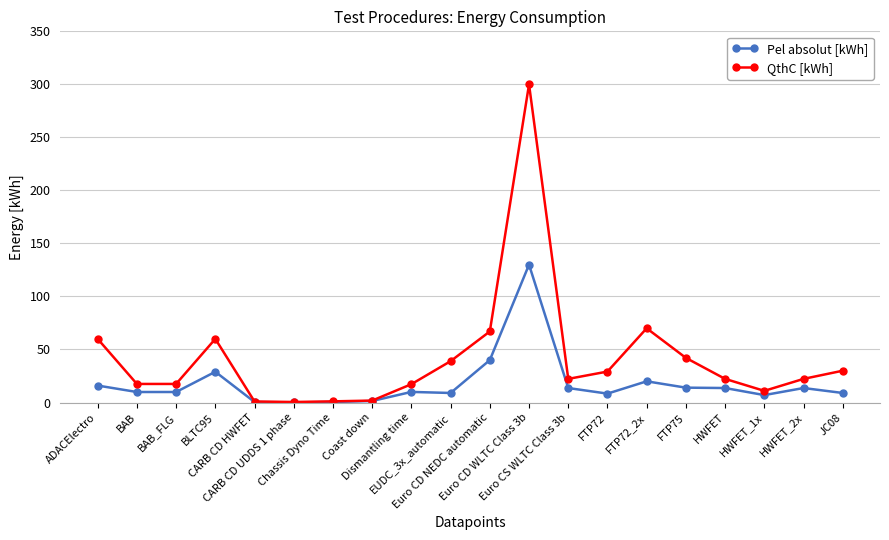

Is the value of Pel absolut [kWh] at BAB_FLG greater than the value of QthC [kWh] at EUDC_3x_automatic?

No